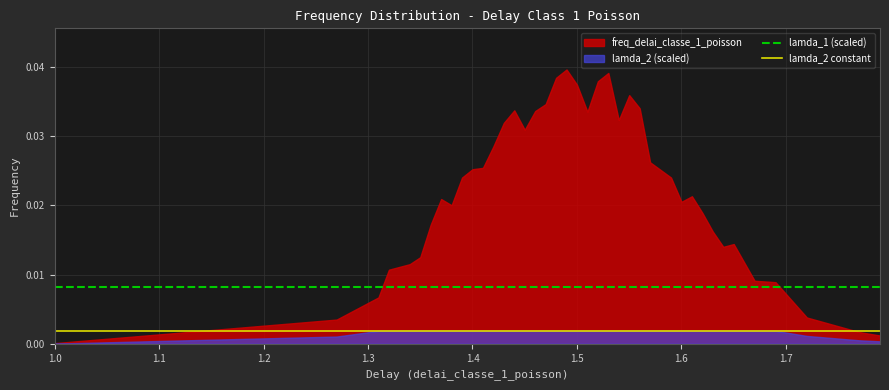

True or false: lamda_2 constant and lamda_1 (scaled) cross at least once.

False